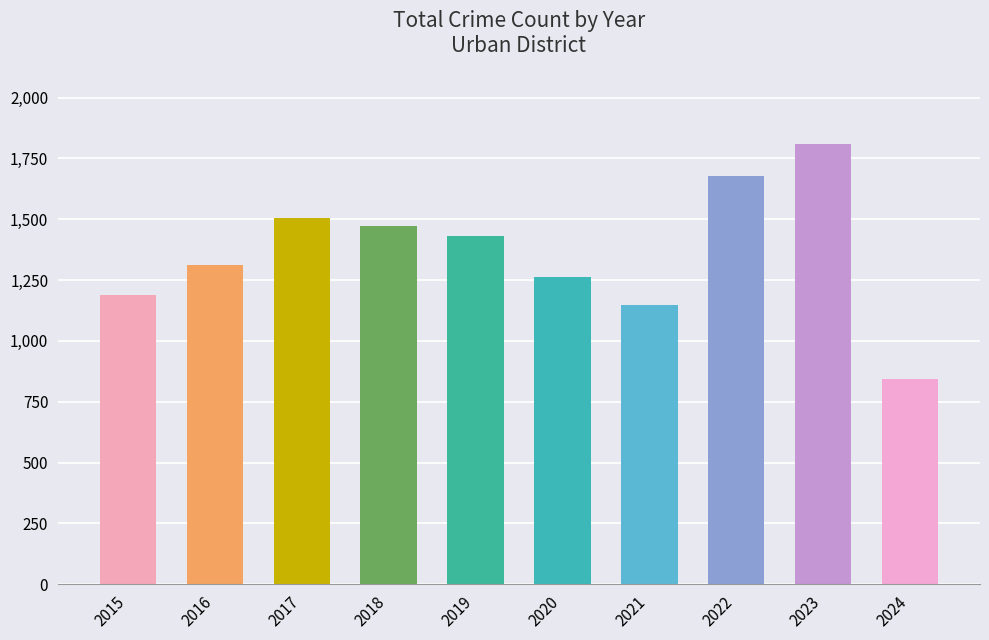

Is it true that the value at 2022 is 1677?

True